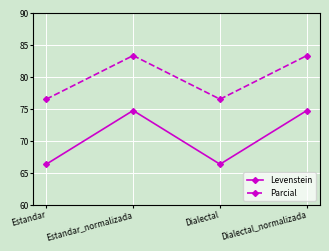

What is the lowest value of the Levenstein series?

66.4